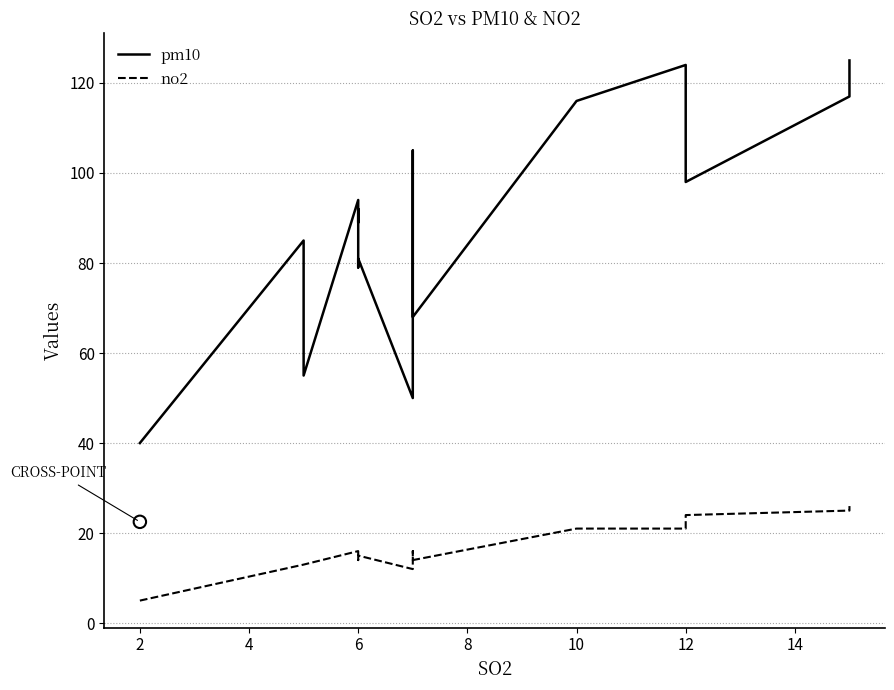

What are all the series names shown in the legend?

pm10, no2